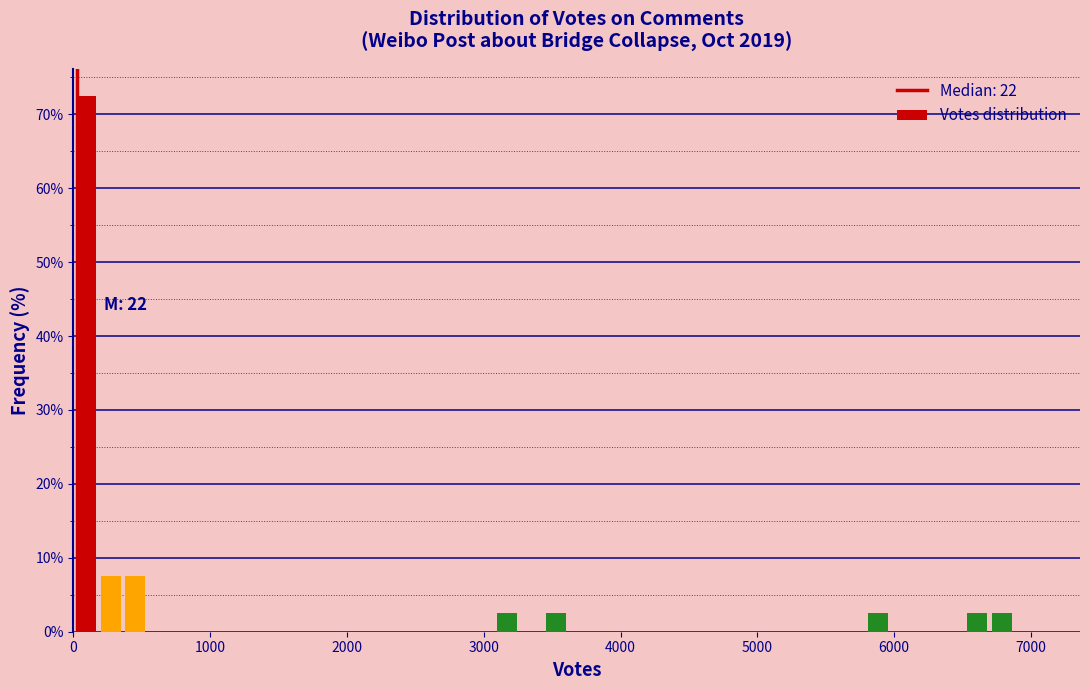

Read against the x-axis, roughly where is the centre of the tallest bar?

100